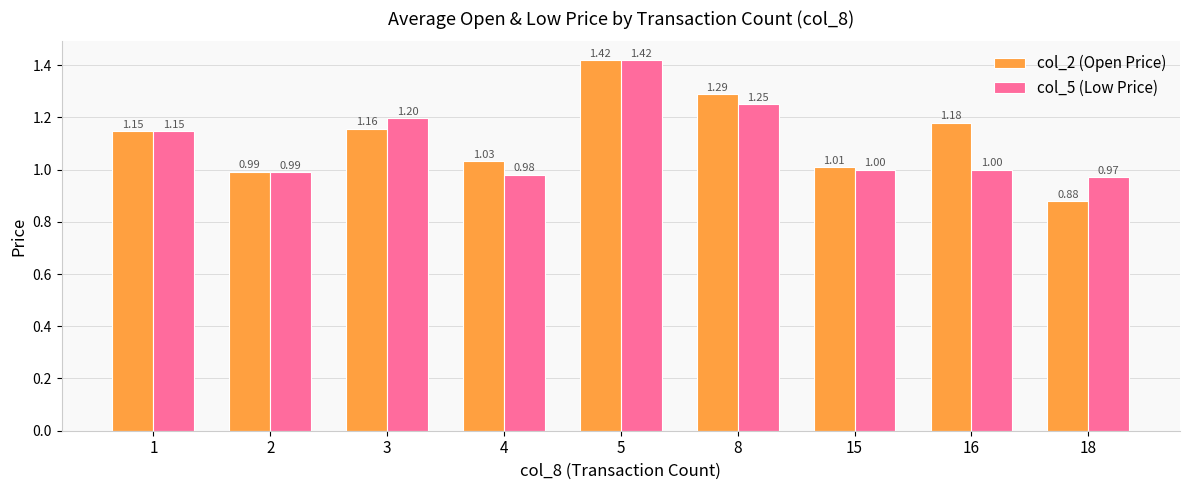

Does the chart contain stacked bars?

No